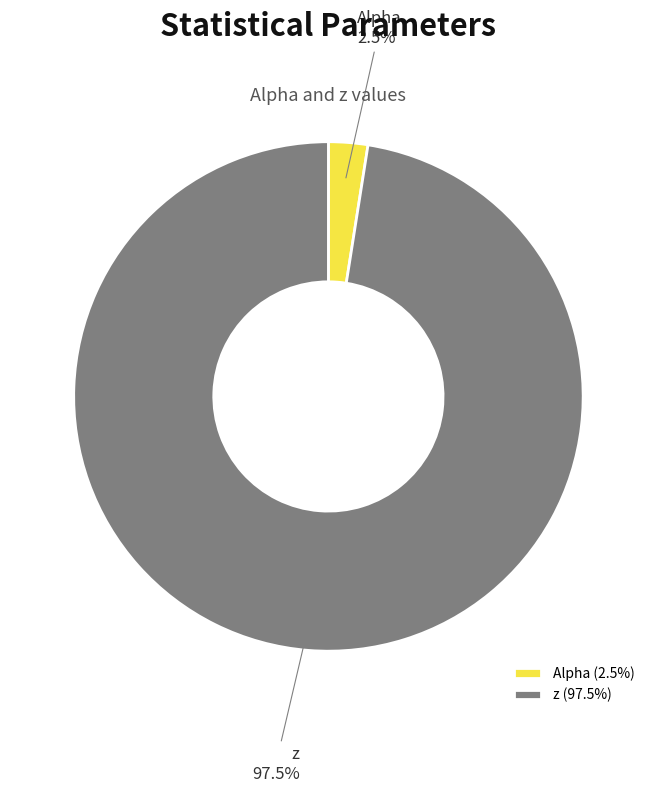

To the nearest percent, what is the average slice percentage?

50%